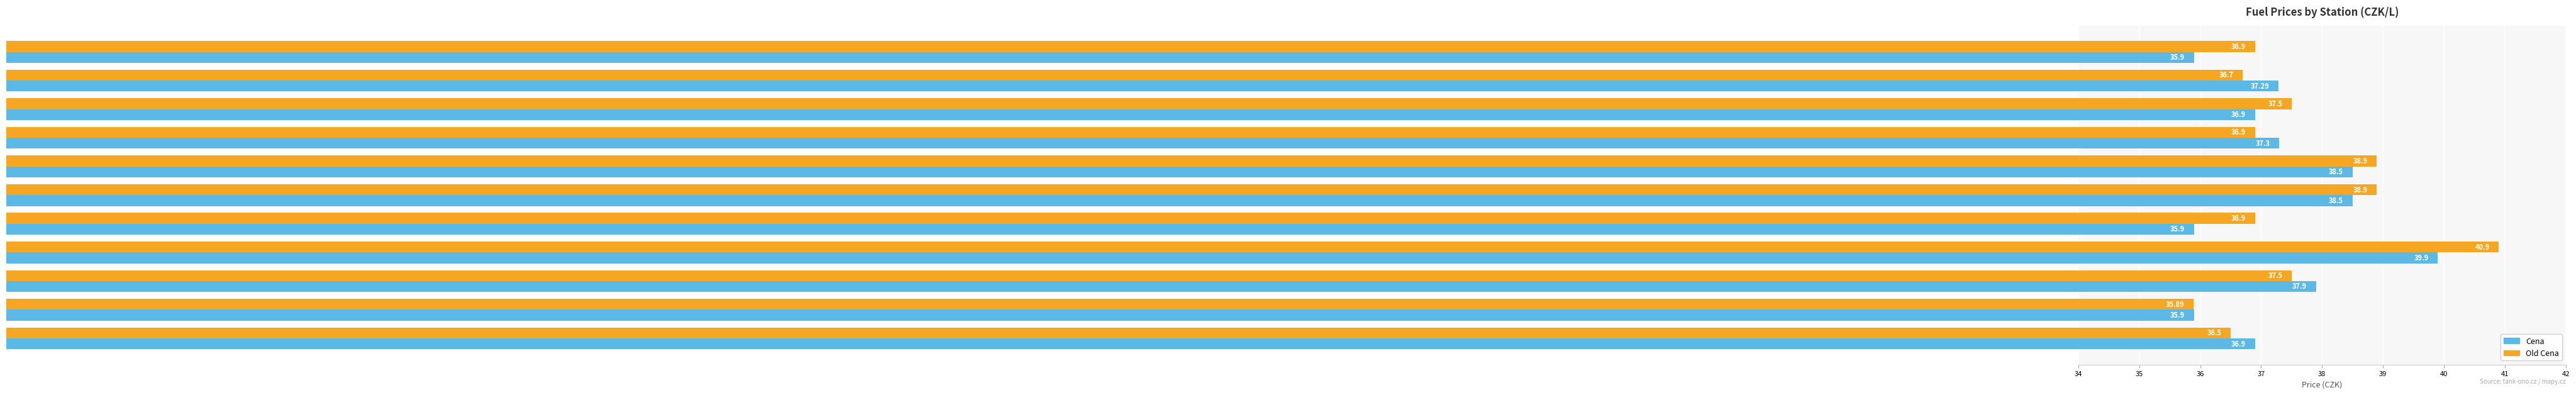

Rank the series at OMV IKEA from highest to lowest value.

Old Cena, Cena